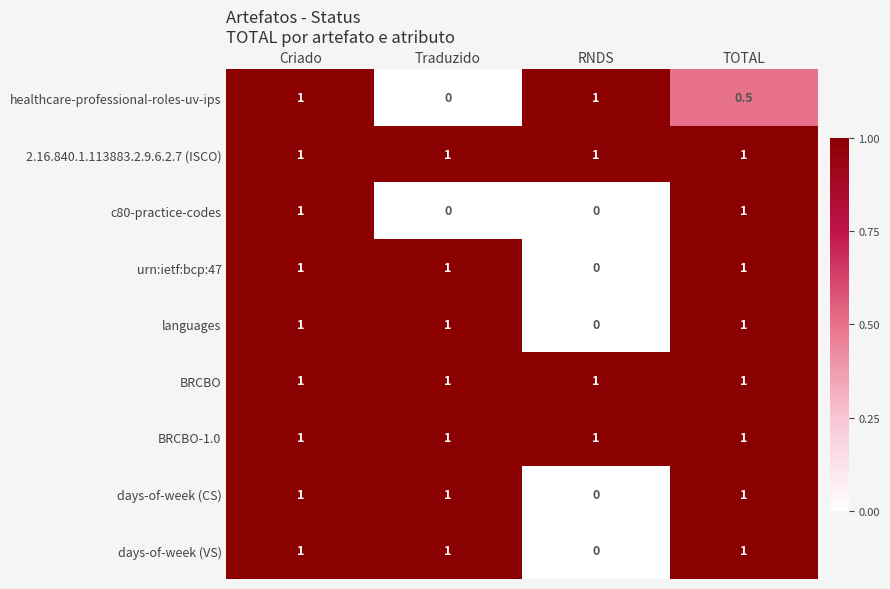

Read the BRCBO value at Criado.

1.0